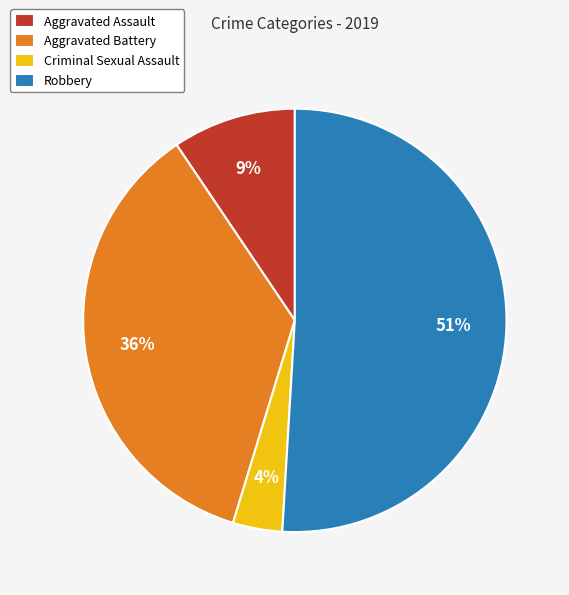

Count the number of slices in the pie.

4